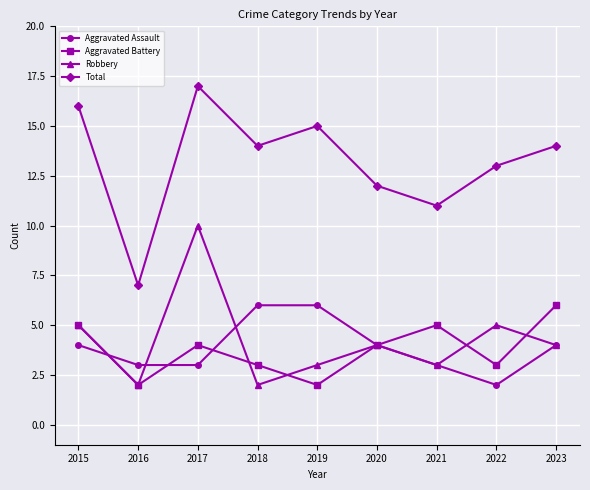

How many distinct data groups are displayed?

4